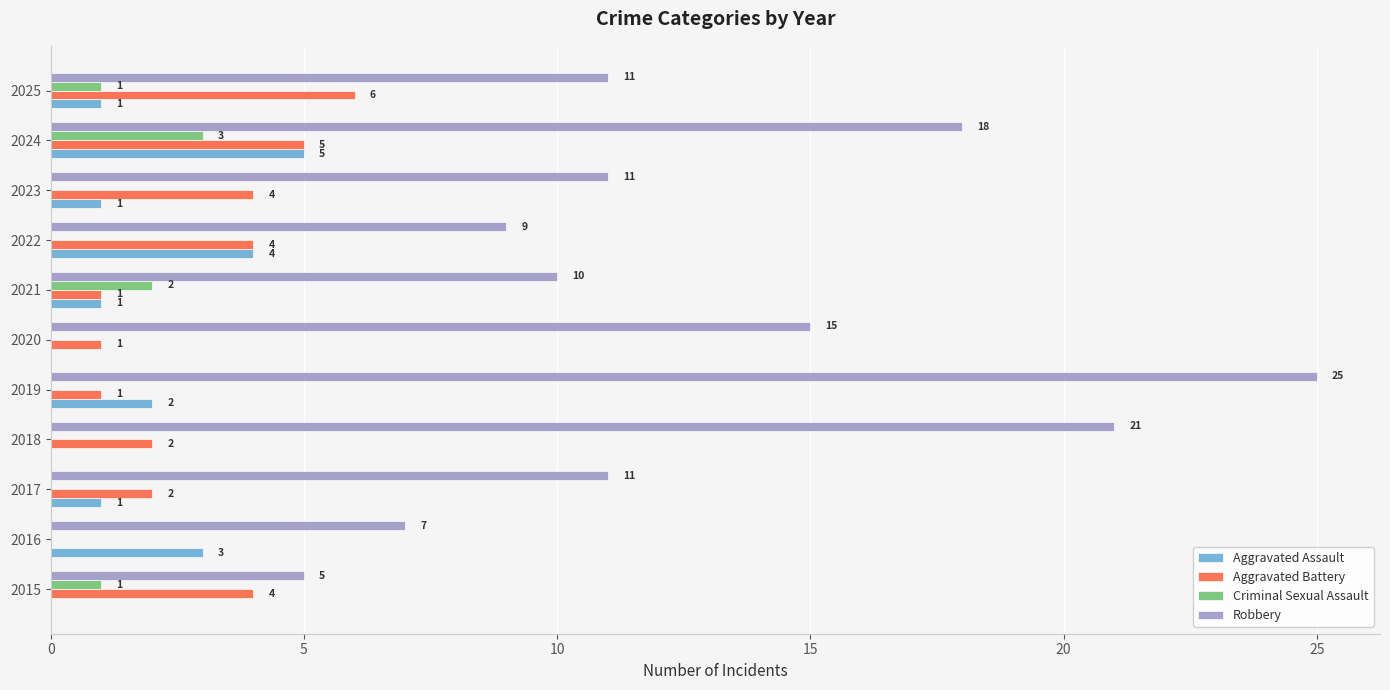

What is the sum of the Aggravated Battery values at 2020 and 2015?

5